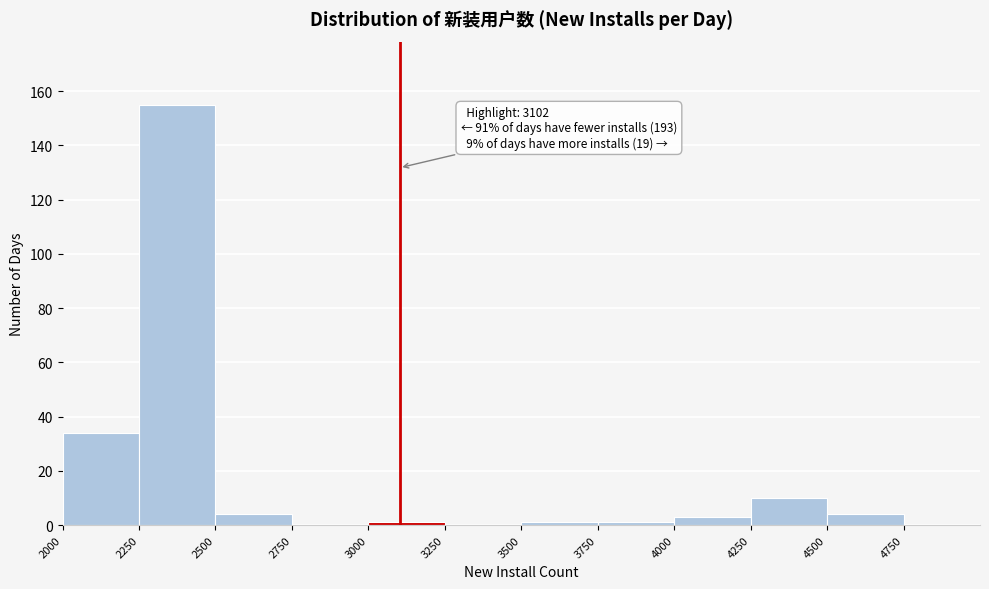

Which range on the x-axis has the tallest bar?

2250 to 2500